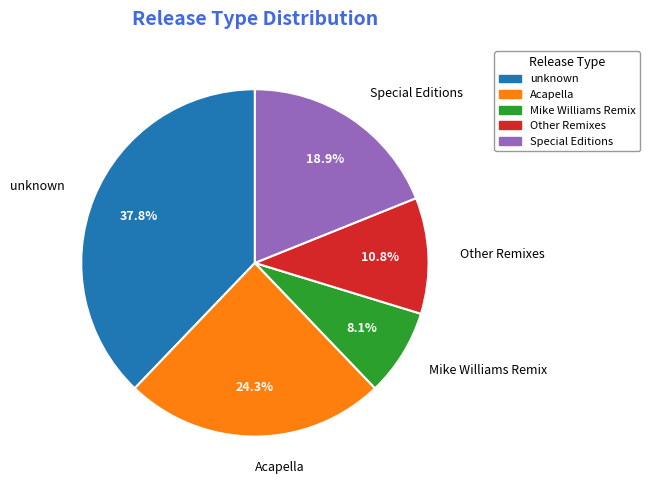

To the nearest percent, what is the average slice percentage?

20%